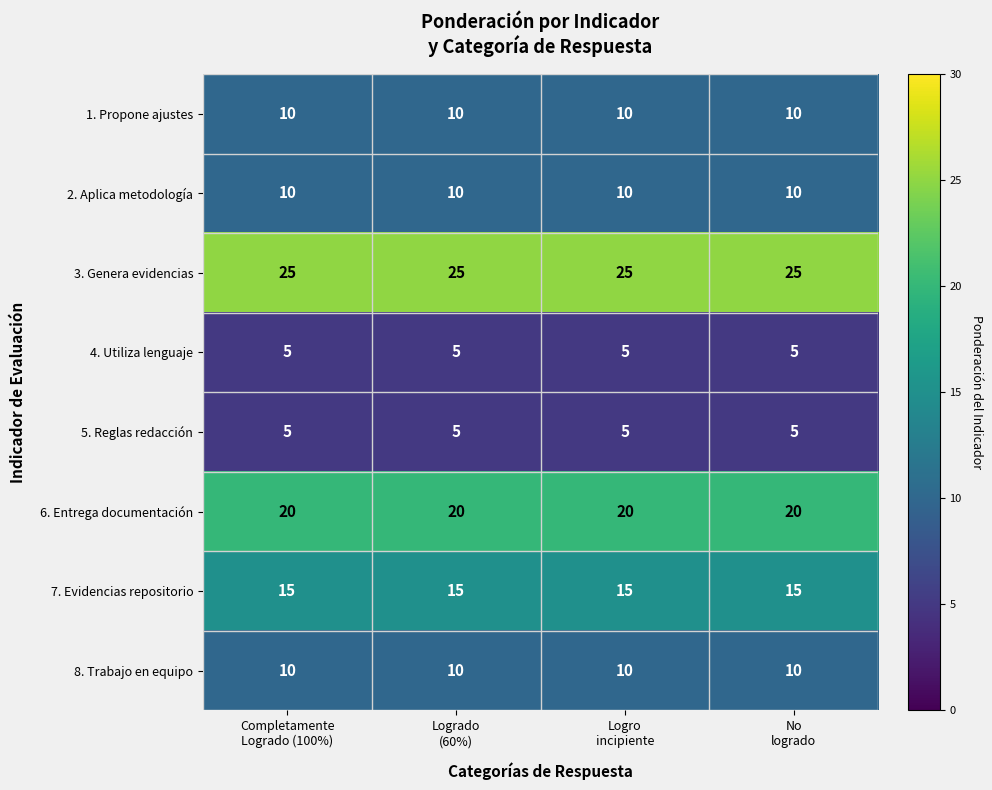

What is the minimum value shown in the chart?

5